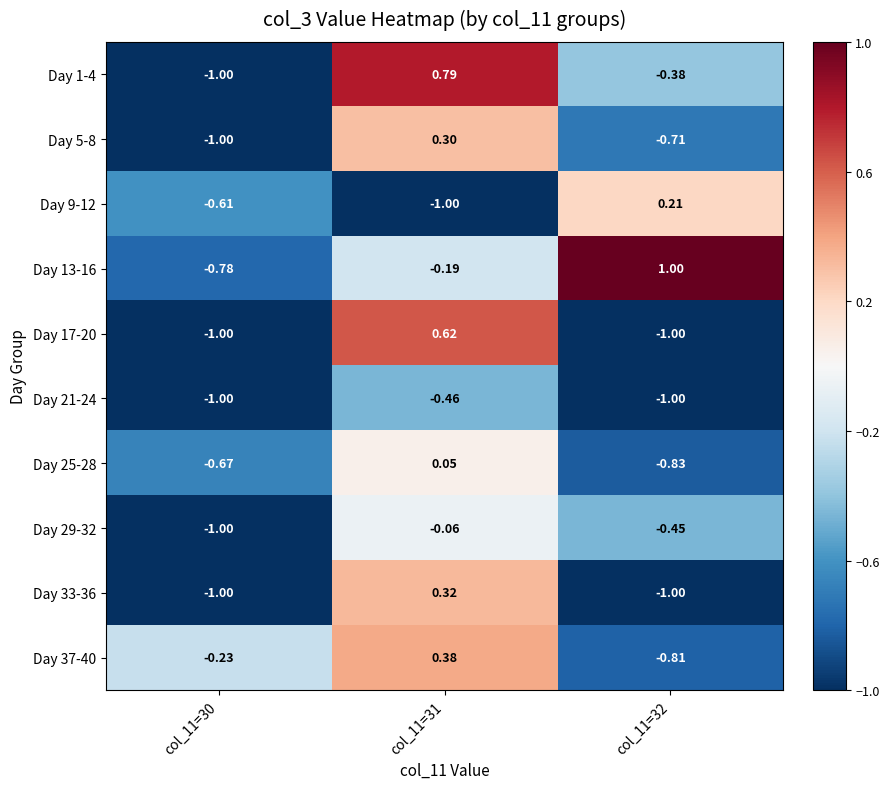

Is the value of Day 29-32 at col_11=32 greater than the value of Day 33-36 at col_11=31?

No